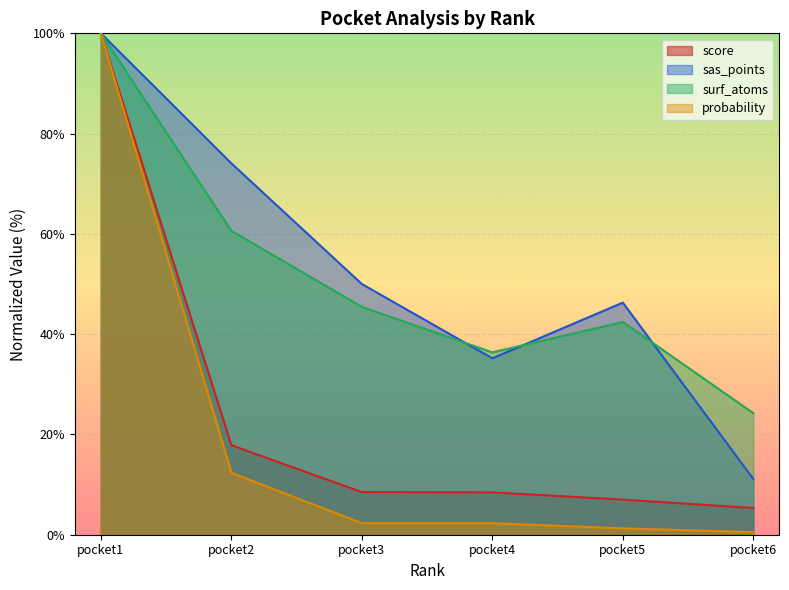

What is the sum of the sas_points values at pocket5 and pocket1?

146.3